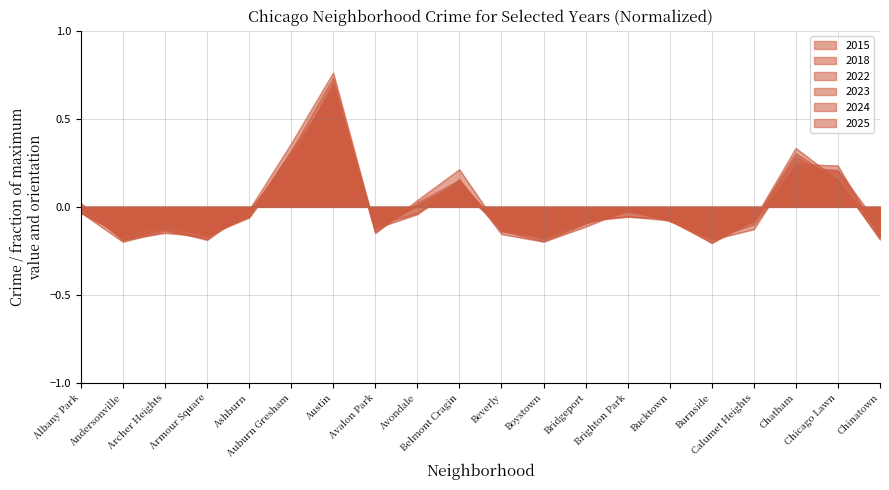

Which category has the highest value in the 2025 series?

Austin